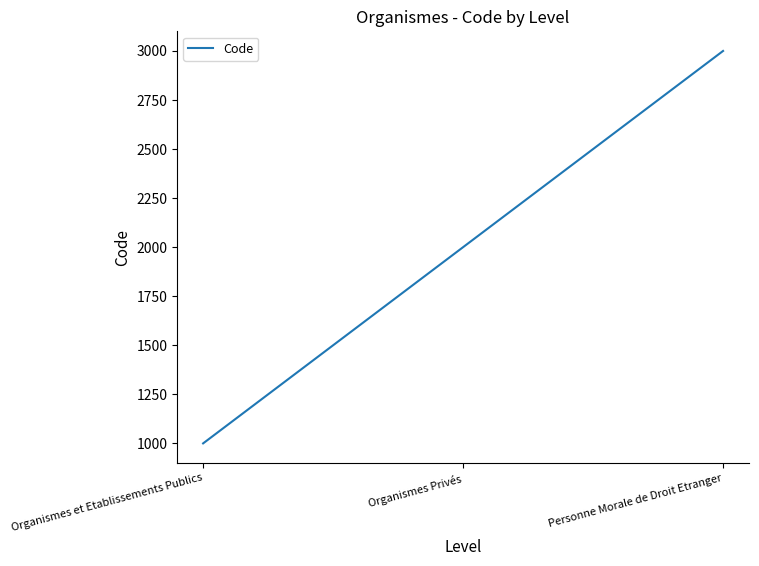

What is the greatest value displayed?

3000